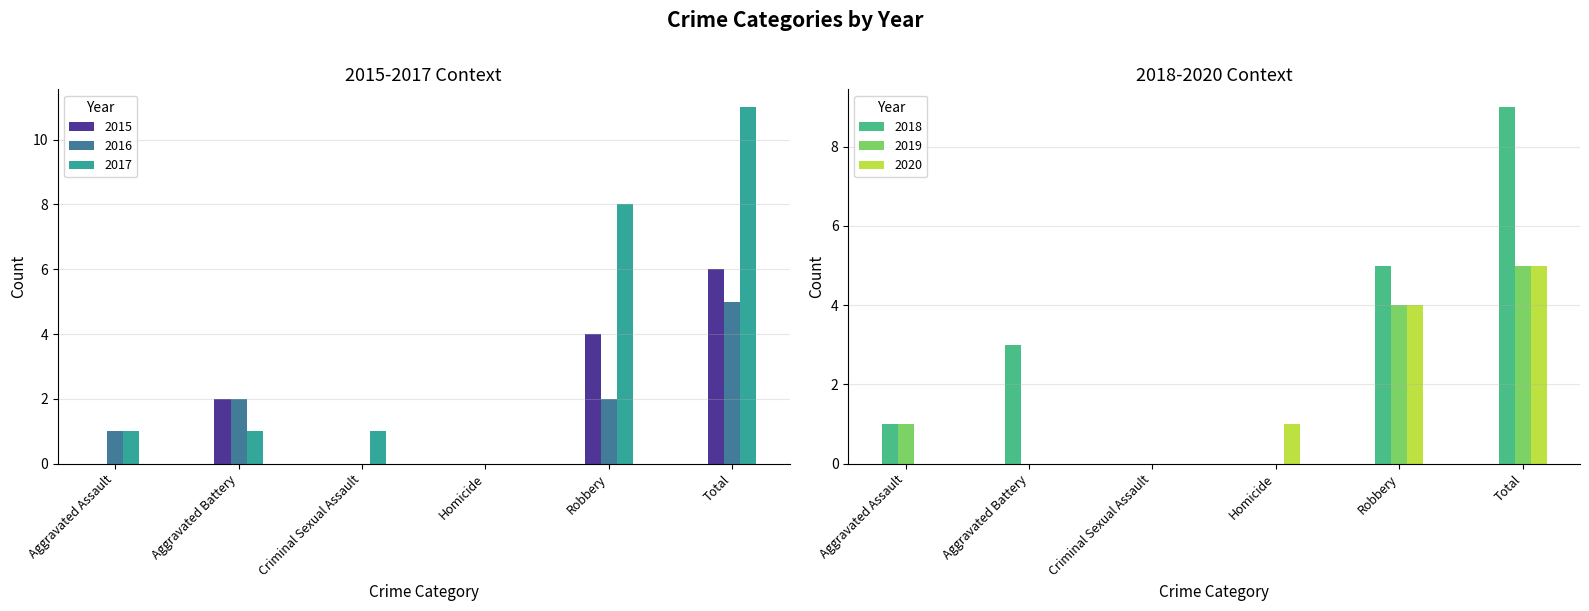

What position from the left is Aggravated Assault?

1